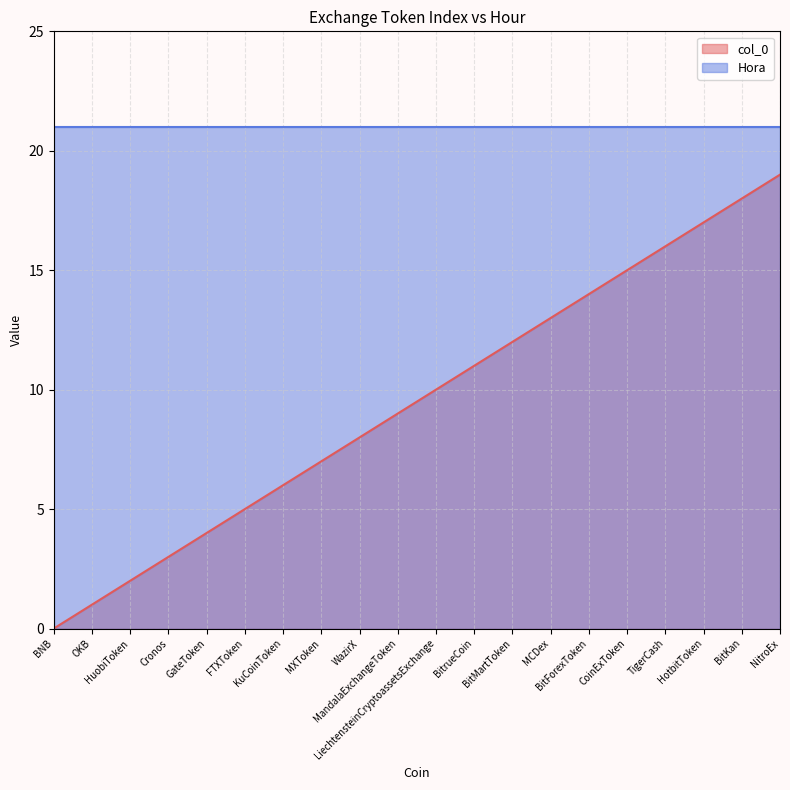

The chart shows a value of 4 at GateToken. True or false?

True